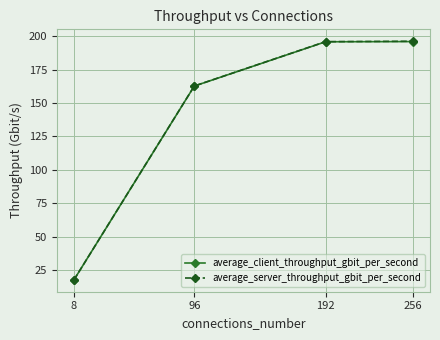

Which series has the largest range (max minus min)?

average_server_throughput_gbit_per_second